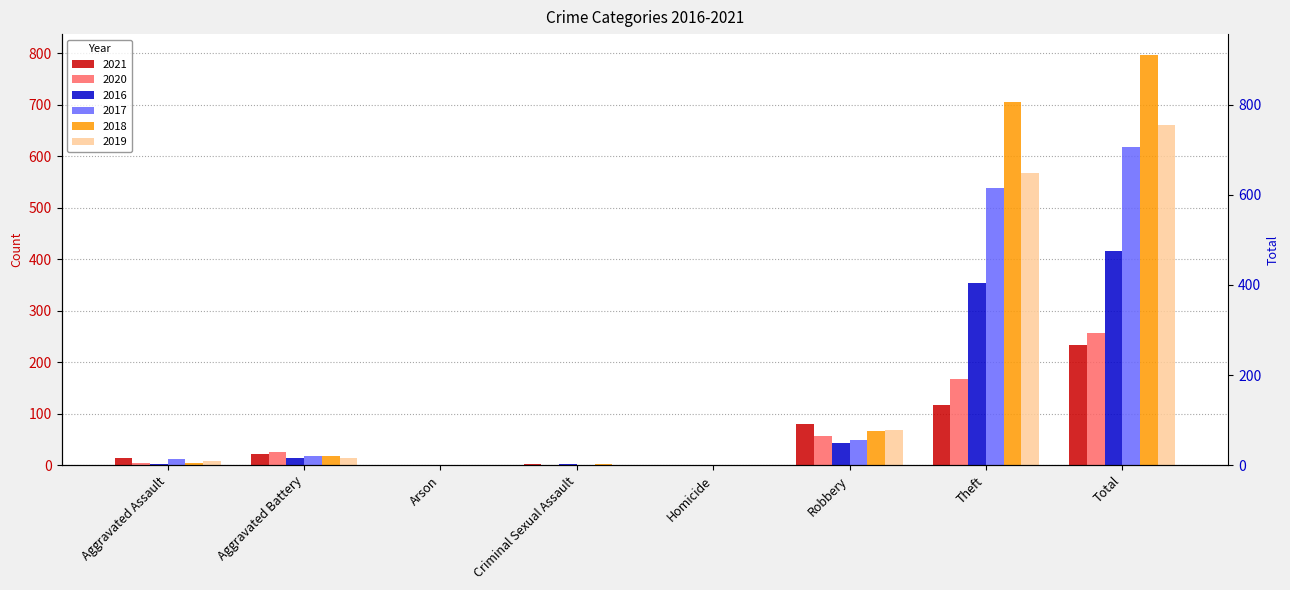

List the labels in order of 2020 value, smallest first.

Criminal Sexual Assault, Arson, Homicide, Aggravated Assault, Aggravated Battery, Robbery, Theft, Total